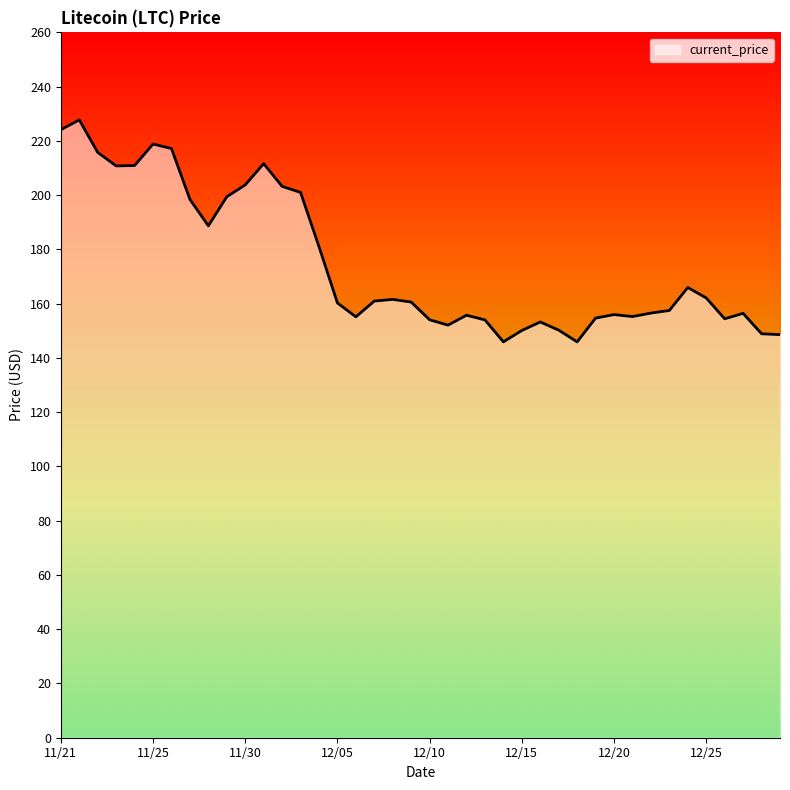

What is the maximum value shown in the chart?

227.7